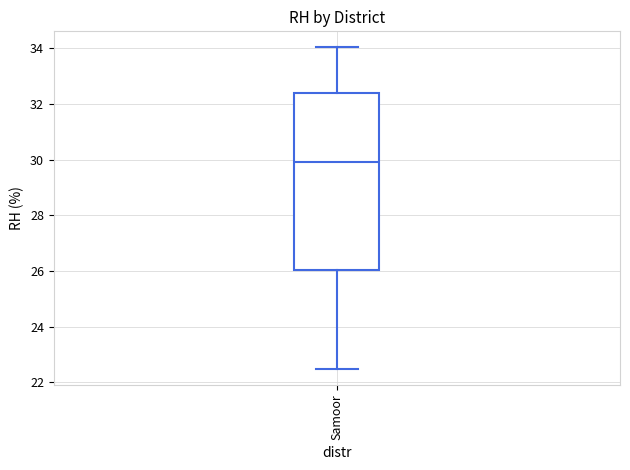

Where does the upper whisker of the box for Samoor end on the y-axis? The values are not printed on the chart, so give them approximately, as read against the axis.

34.0